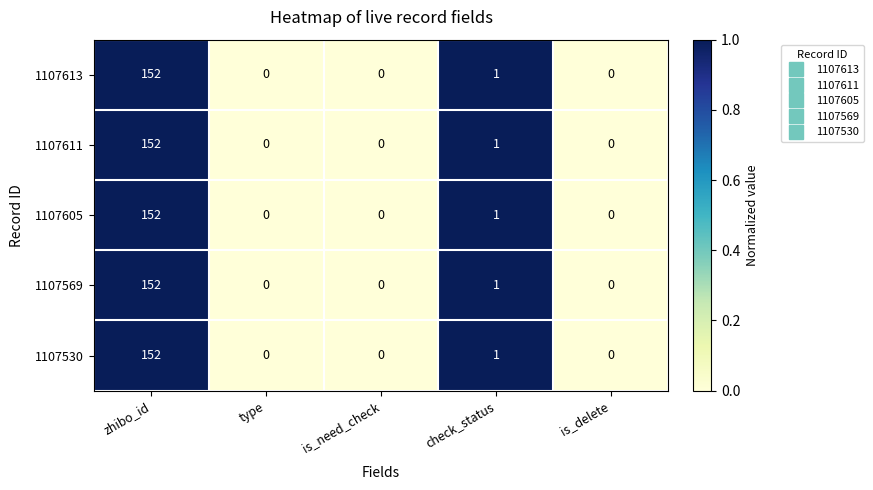

How many data points does each series have?

5